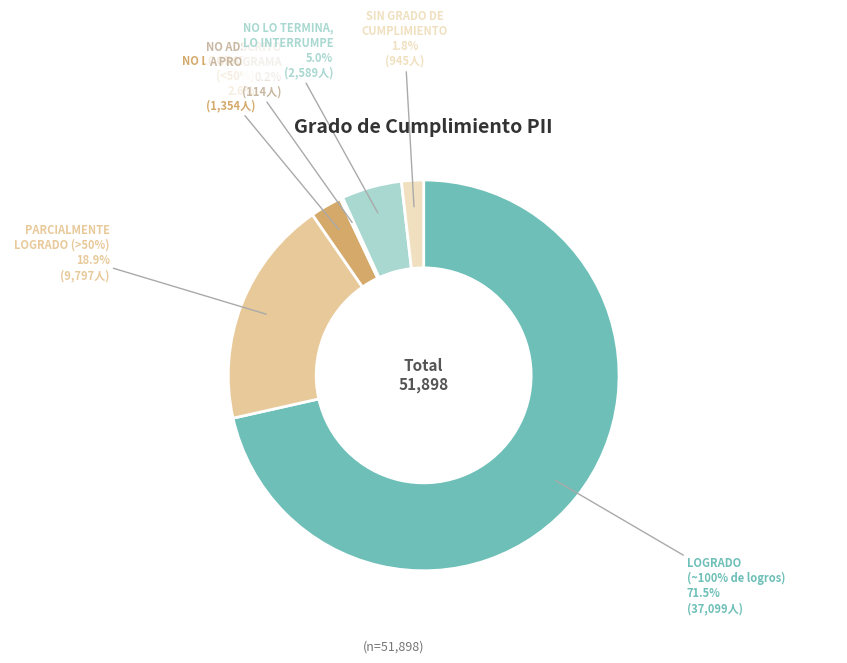

How many segments does this pie chart have?

6